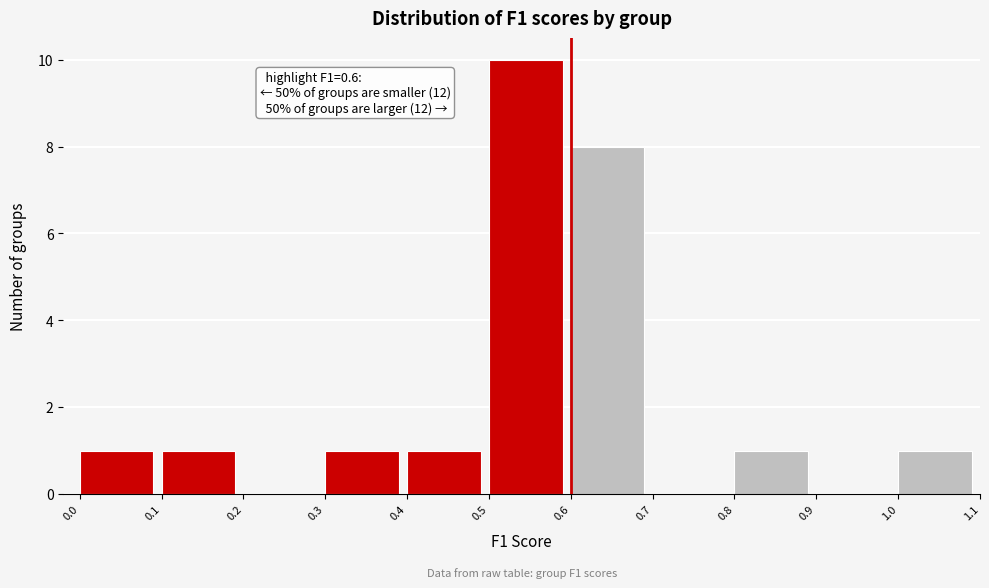

Which range on the x-axis has the tallest bar?

0.5 to 0.6